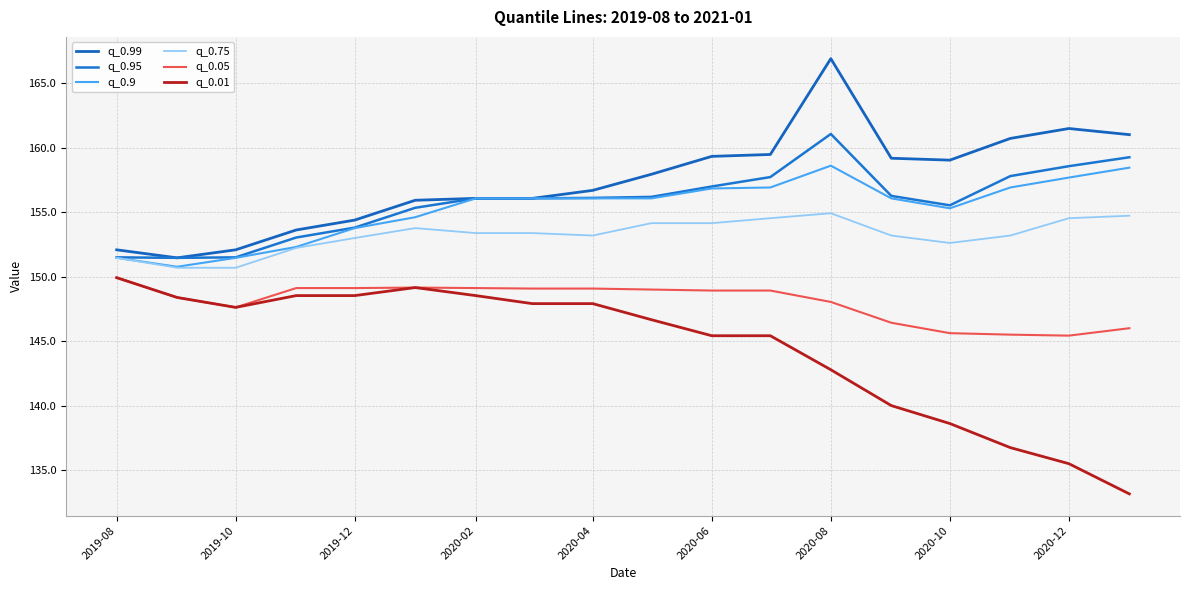

Does the chart display data point markers on the line(s)?

No